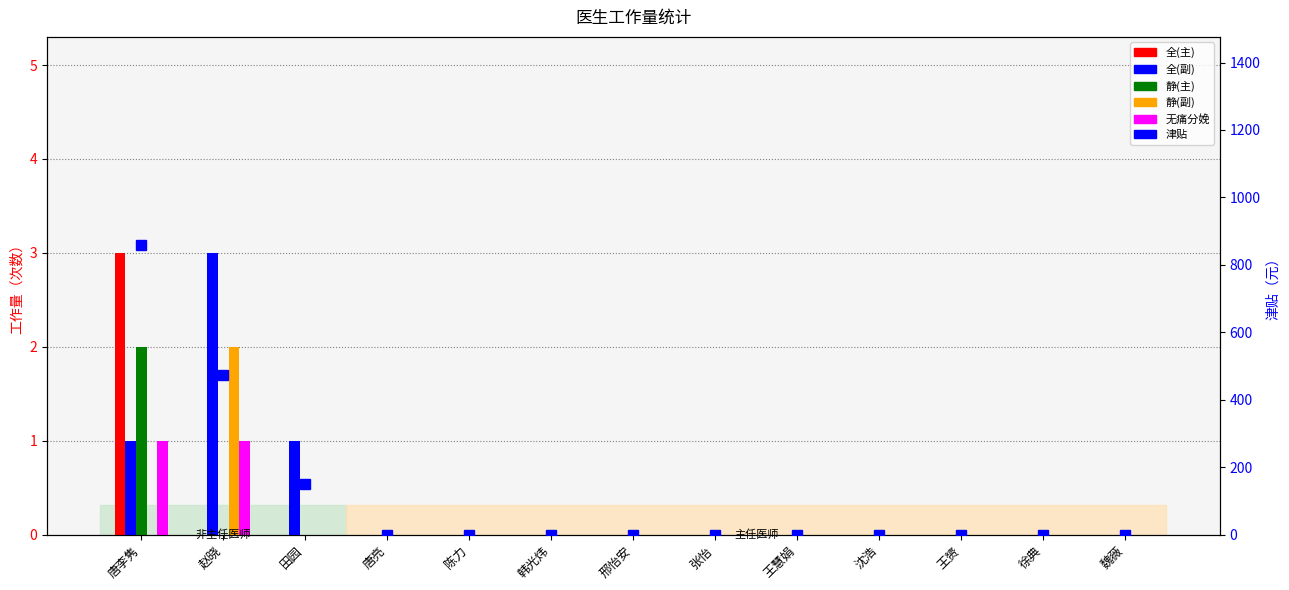

List the labels in order of 津贴 value, smallest first.

唐亮, 陈力, 韩光炜, 邢怡安, 张怡, 王慧娟, 沈浩, 王赟, 徐典, 魏薇, 田园, 赵晓, 唐李隽